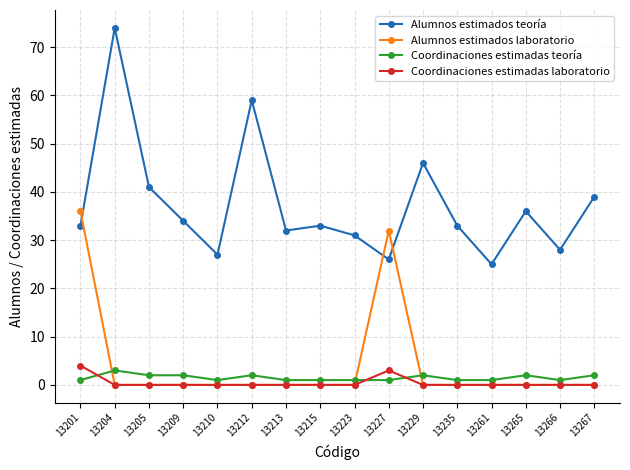

Which label corresponds to the largest value in the chart?

13204